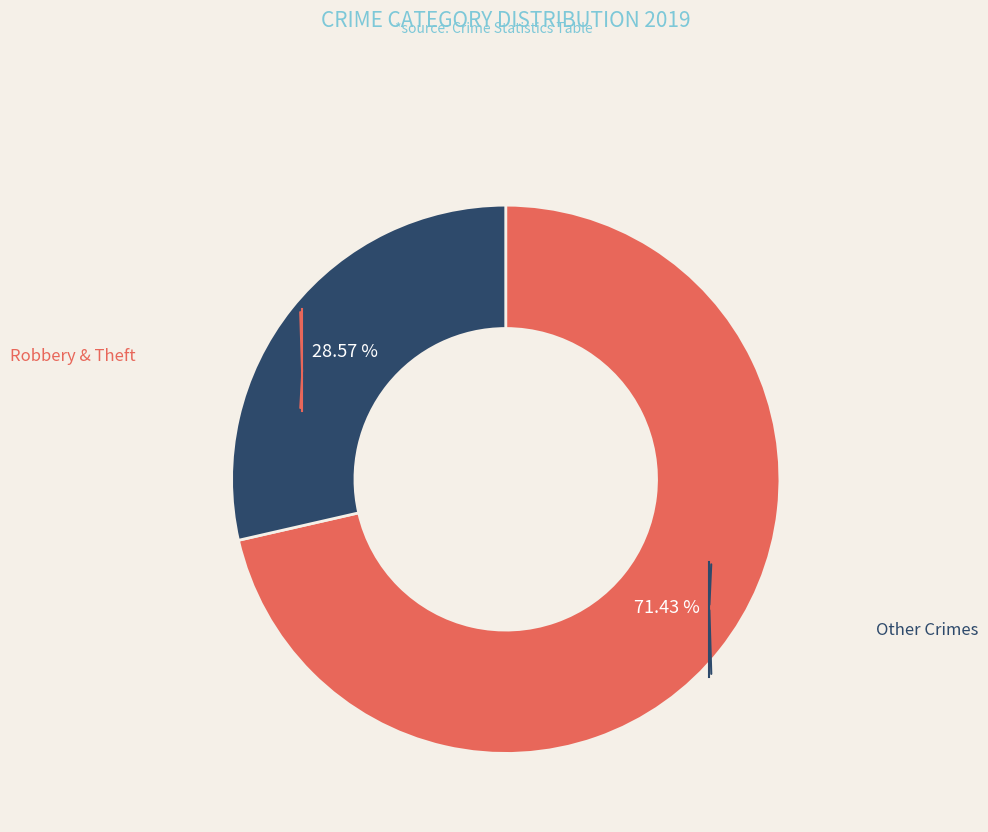

Is there a majority slice in this chart?

Yes